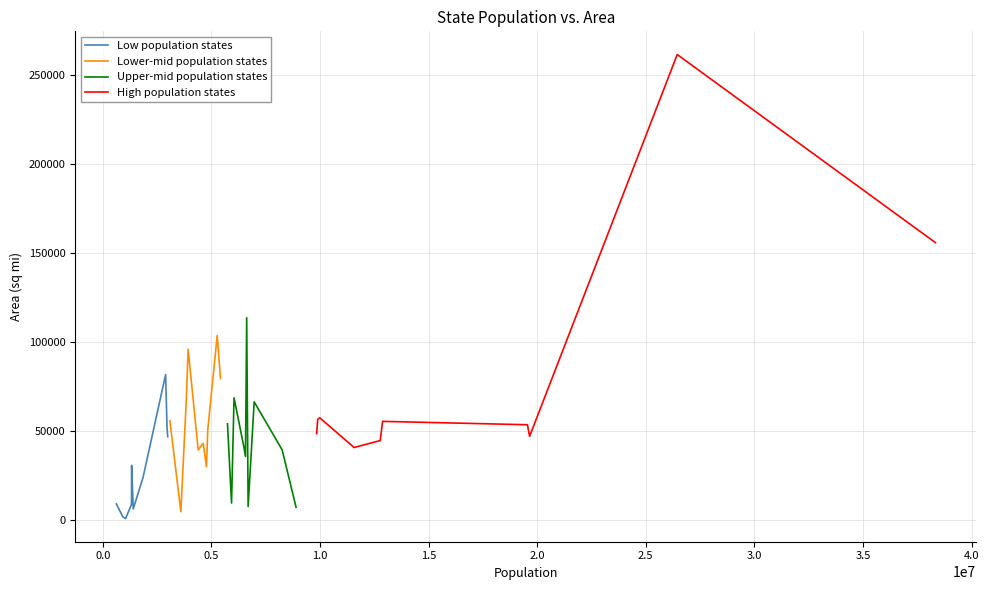

What is the sum of all Low population states values?

263174